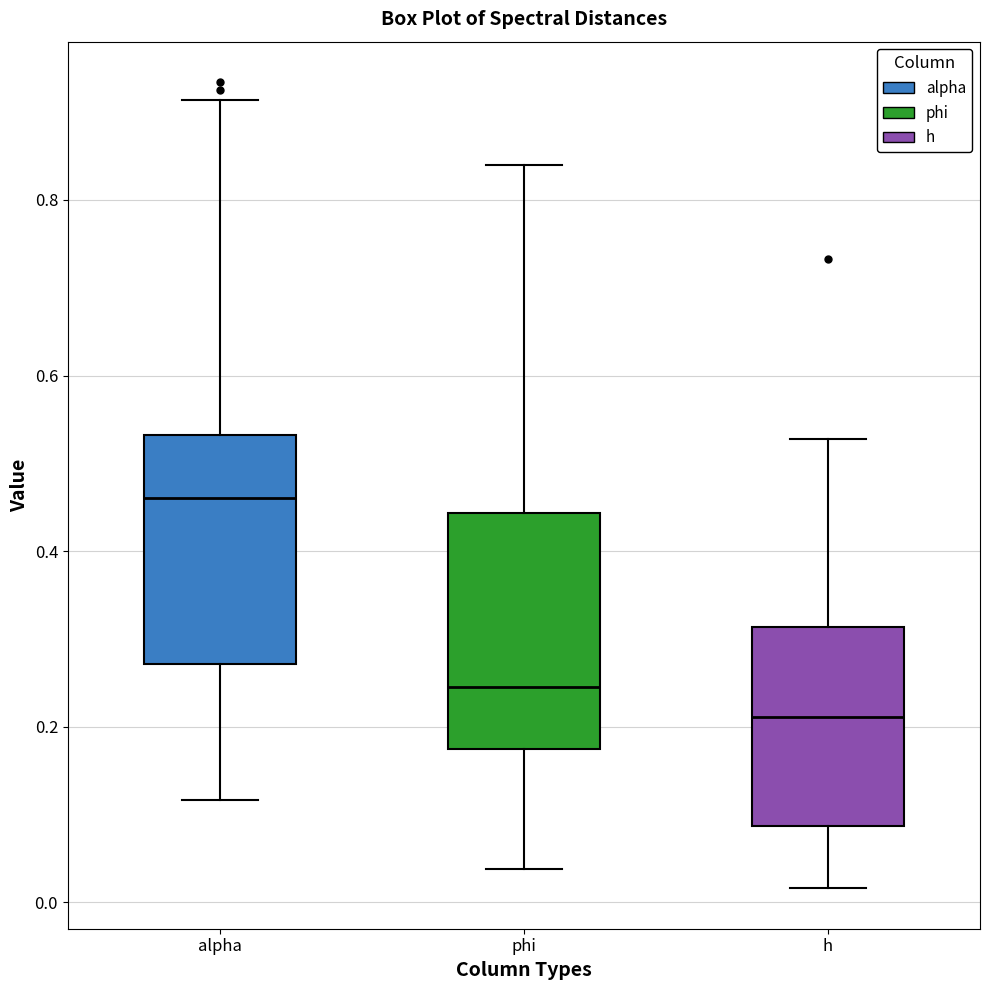

Which box's median line is the lowest?

h